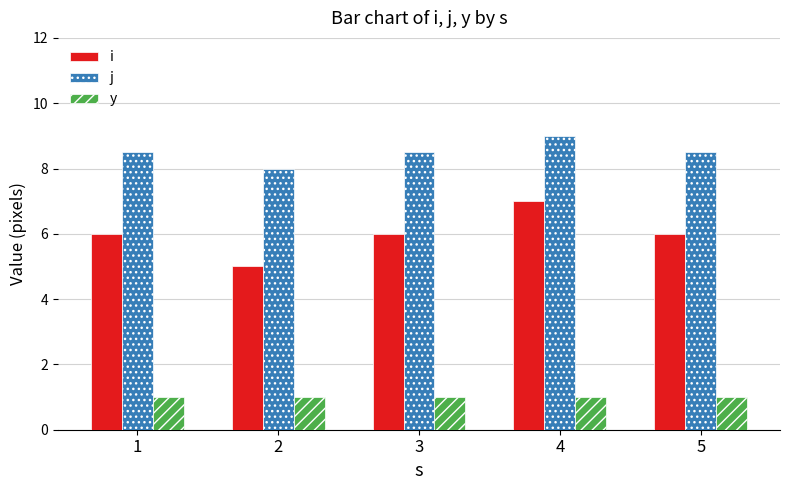

Is it true that i equals 6.0 at 1?

True